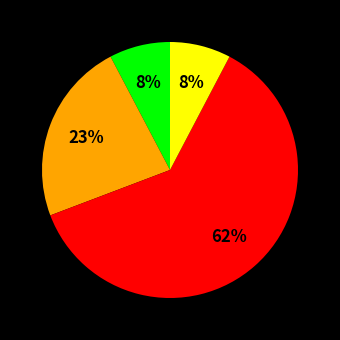

To the nearest percent, what is the average slice percentage?

25%